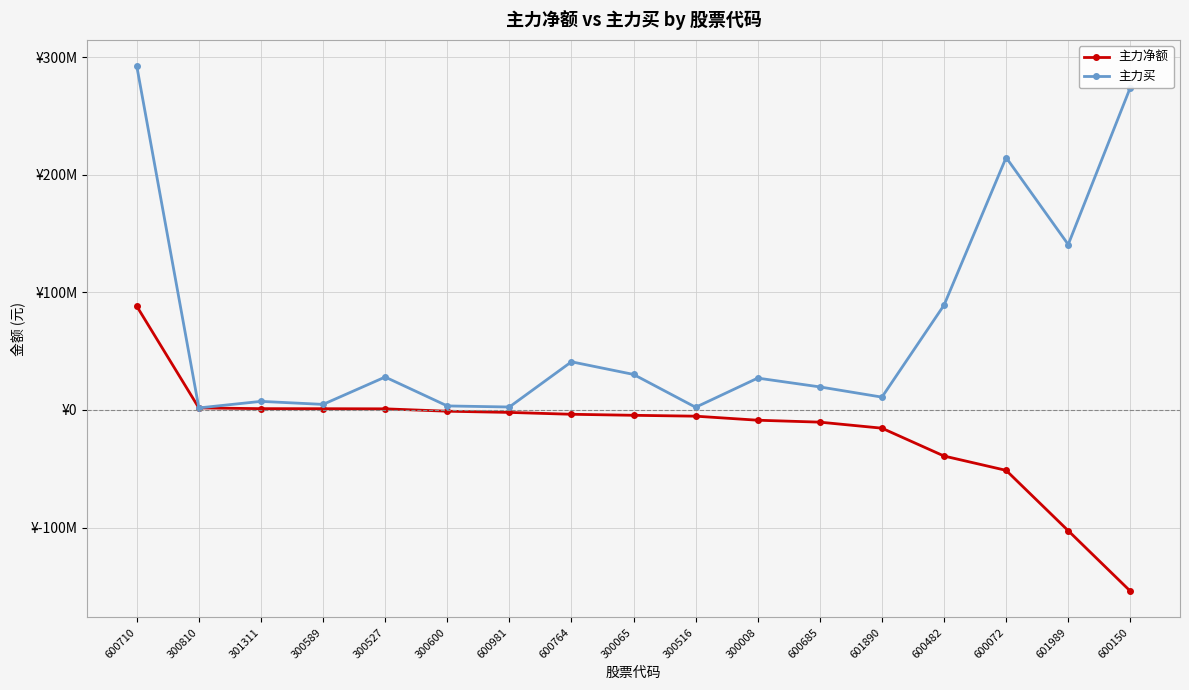

Which series has the largest total across all categories?

主力买